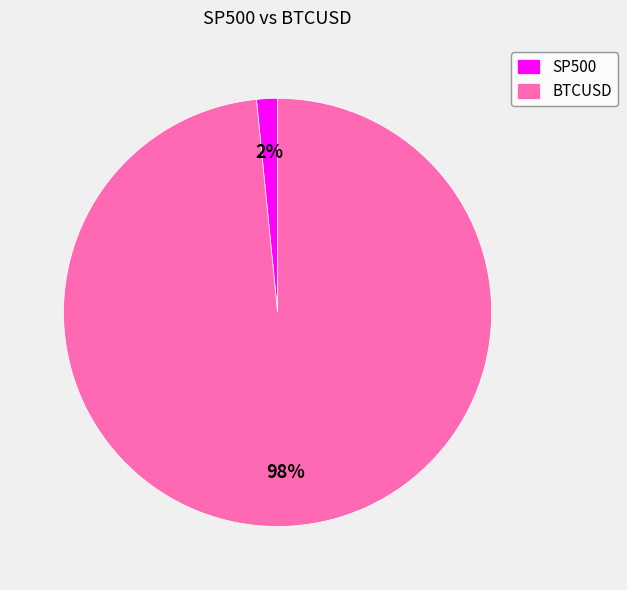

Does BTCUSD account for over 50% of the chart?

Yes